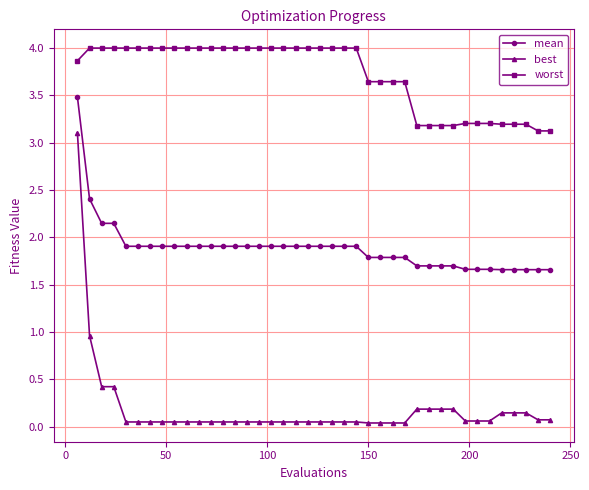

What is the lowest value of the mean series?

1.7